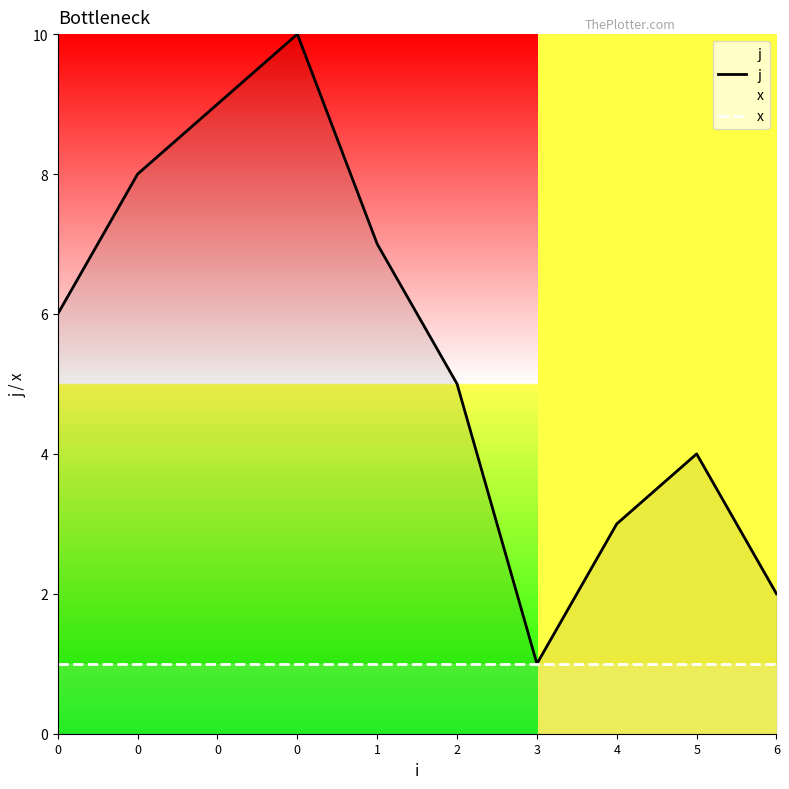

How many values in the j series are below 6?

5